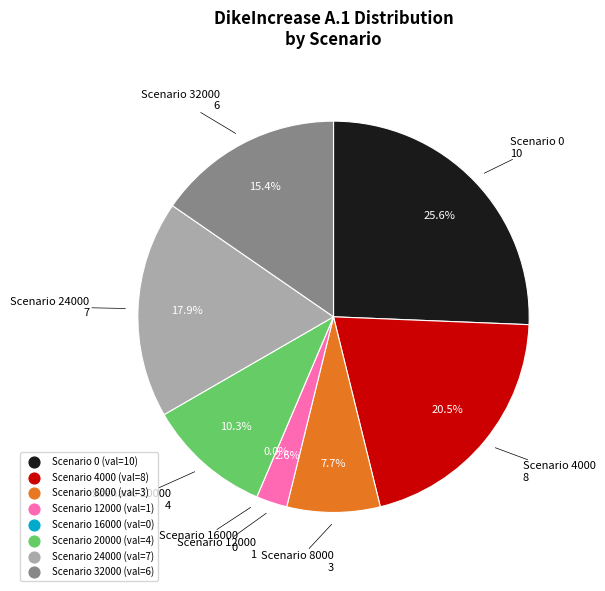

Rank the categories by value from lowest to highest.

16000, 12000, 8000, 20000, 32000, 24000, 4000, 0